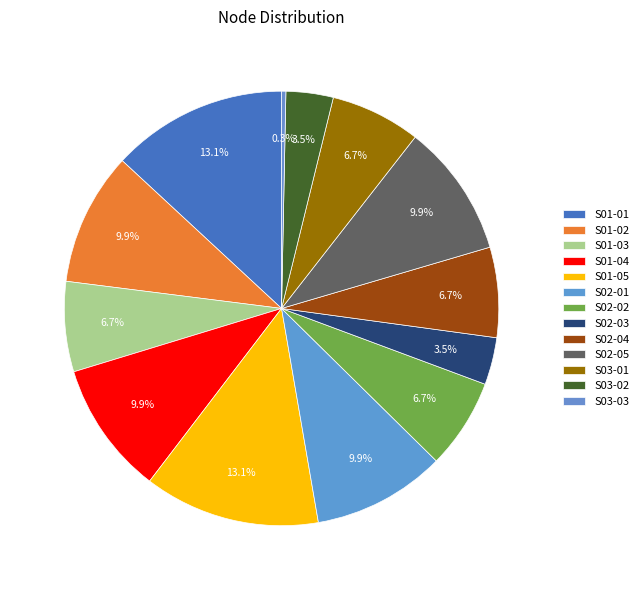

What is the largest slice in the pie chart?

S01-01